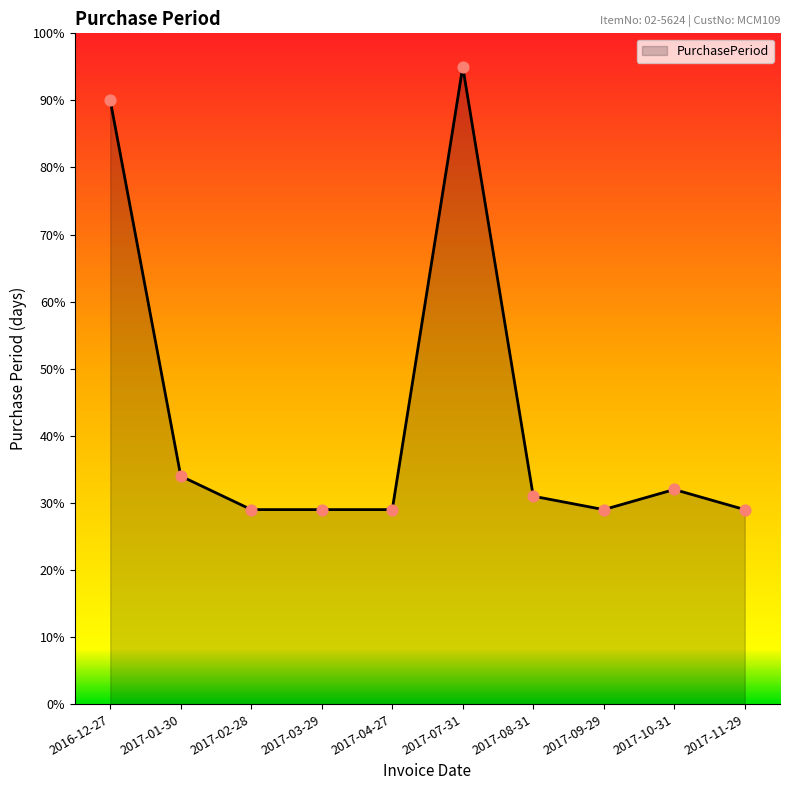

What is the change in value from 2017-07-31 to 2017-11-29?

-66